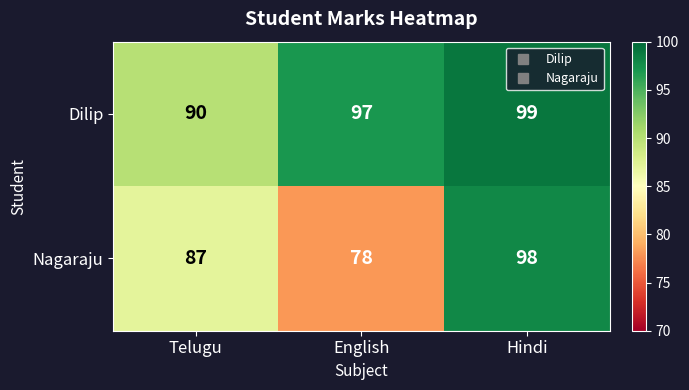

What is the total value across all series at Telugu?

177